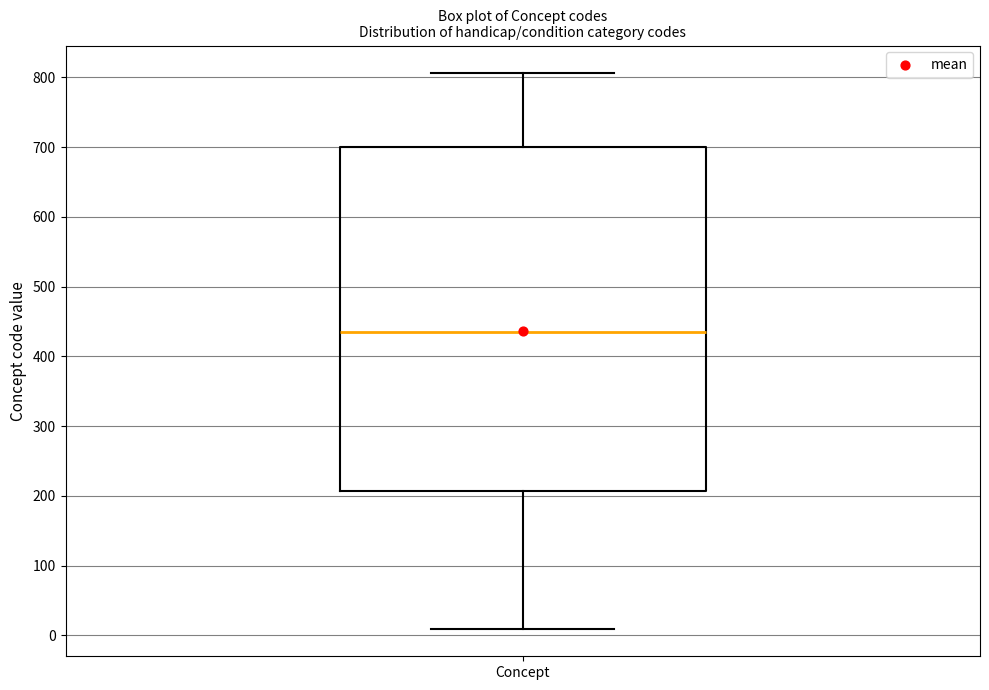

Read this box plot against the y-axis: the position of the median line, the range covered by the box, and the ends of both whiskers. The values are not printed on the chart, so give them approximately, as read against the axis.

median 440, box 210 to 700, whiskers 10 to 810